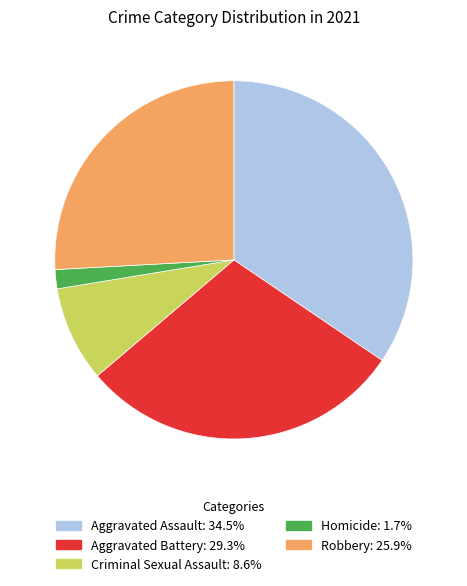

The Aggravated Assault slice represents 34% of the pie. True or false?

True